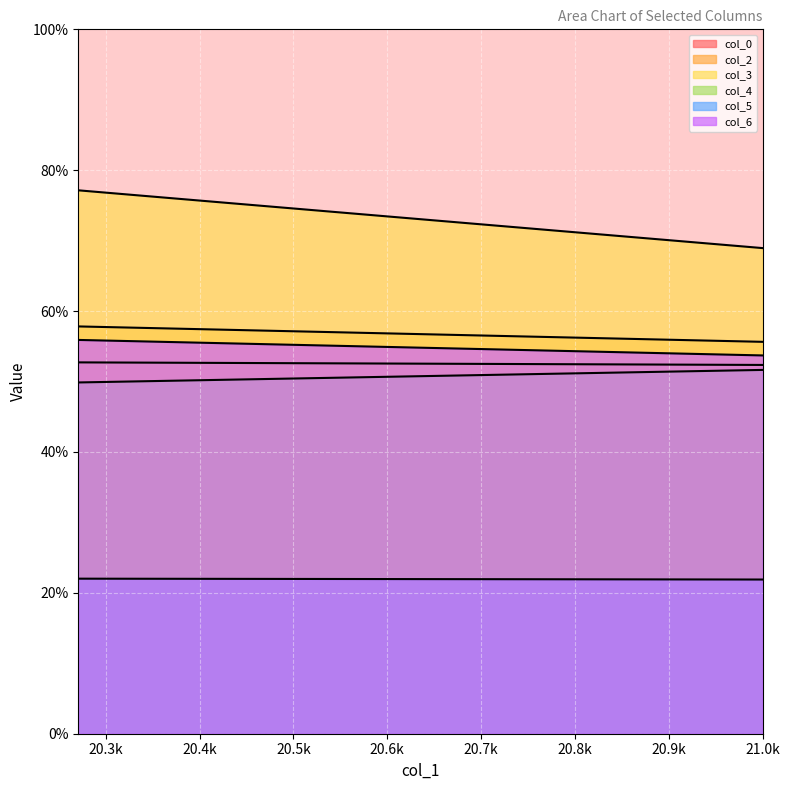

Rank the categories by col_6 value from highest to lowest.

20.27083333, 21.0